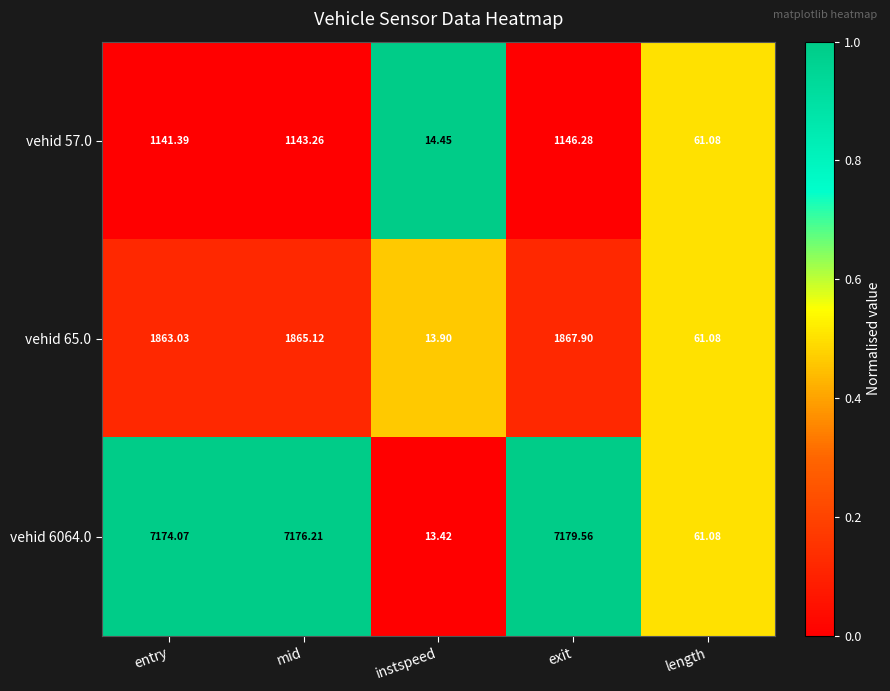

At which label is vehid 6064.0 closest to 3596?

length